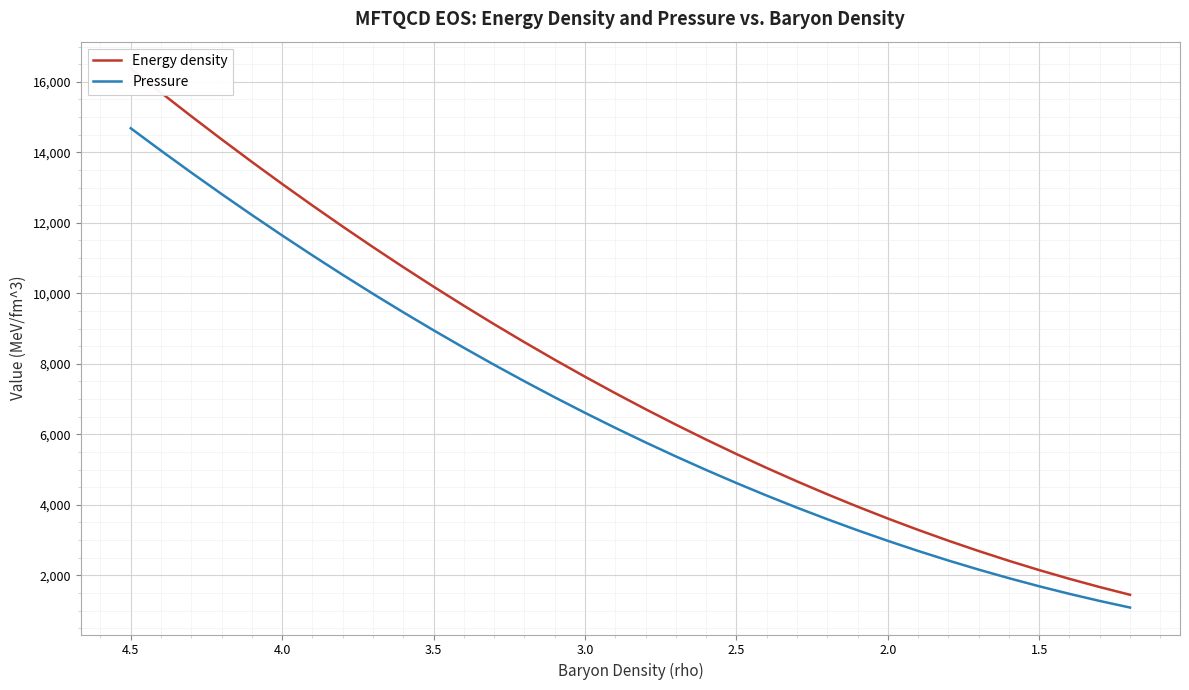

Rank the series by their average value, from lowest to highest.

Pressure, Energy density